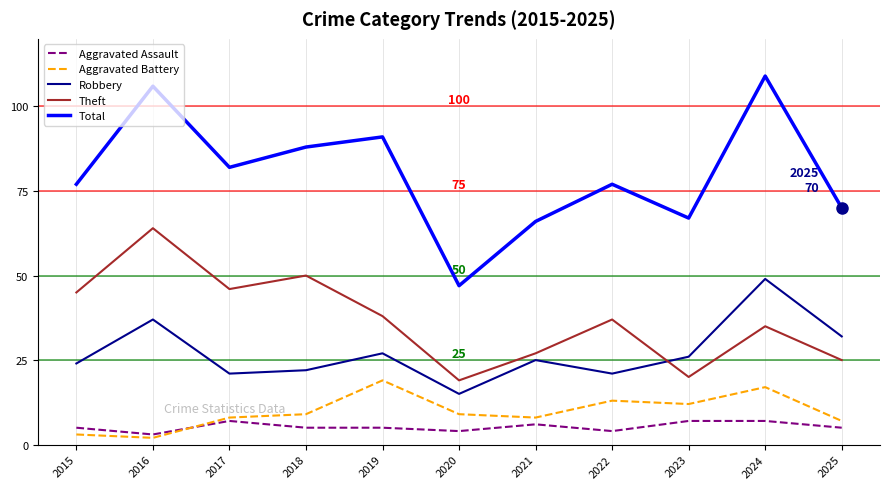

The Robbery series shows 12 at 2018. True or false?

False